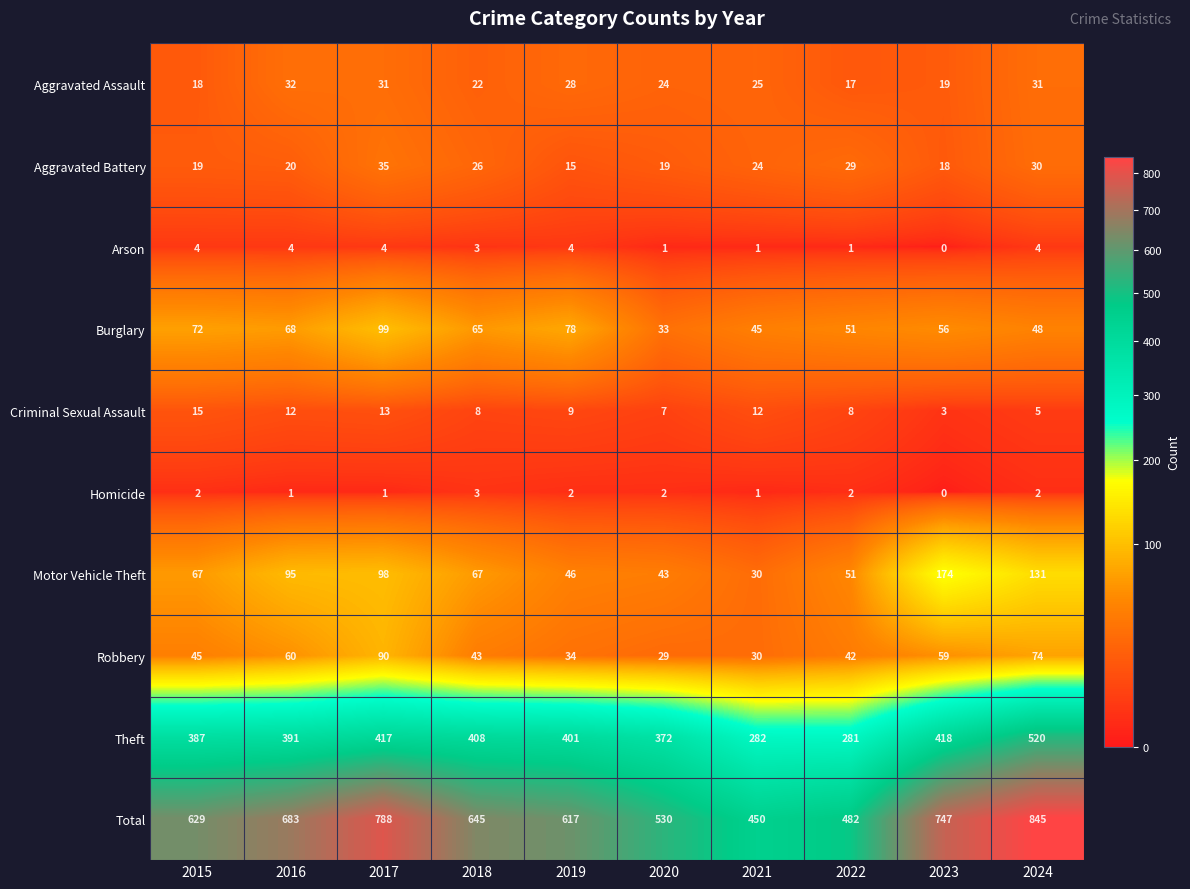

Is it true that Aggravated Battery equals 15 at 2019?

True